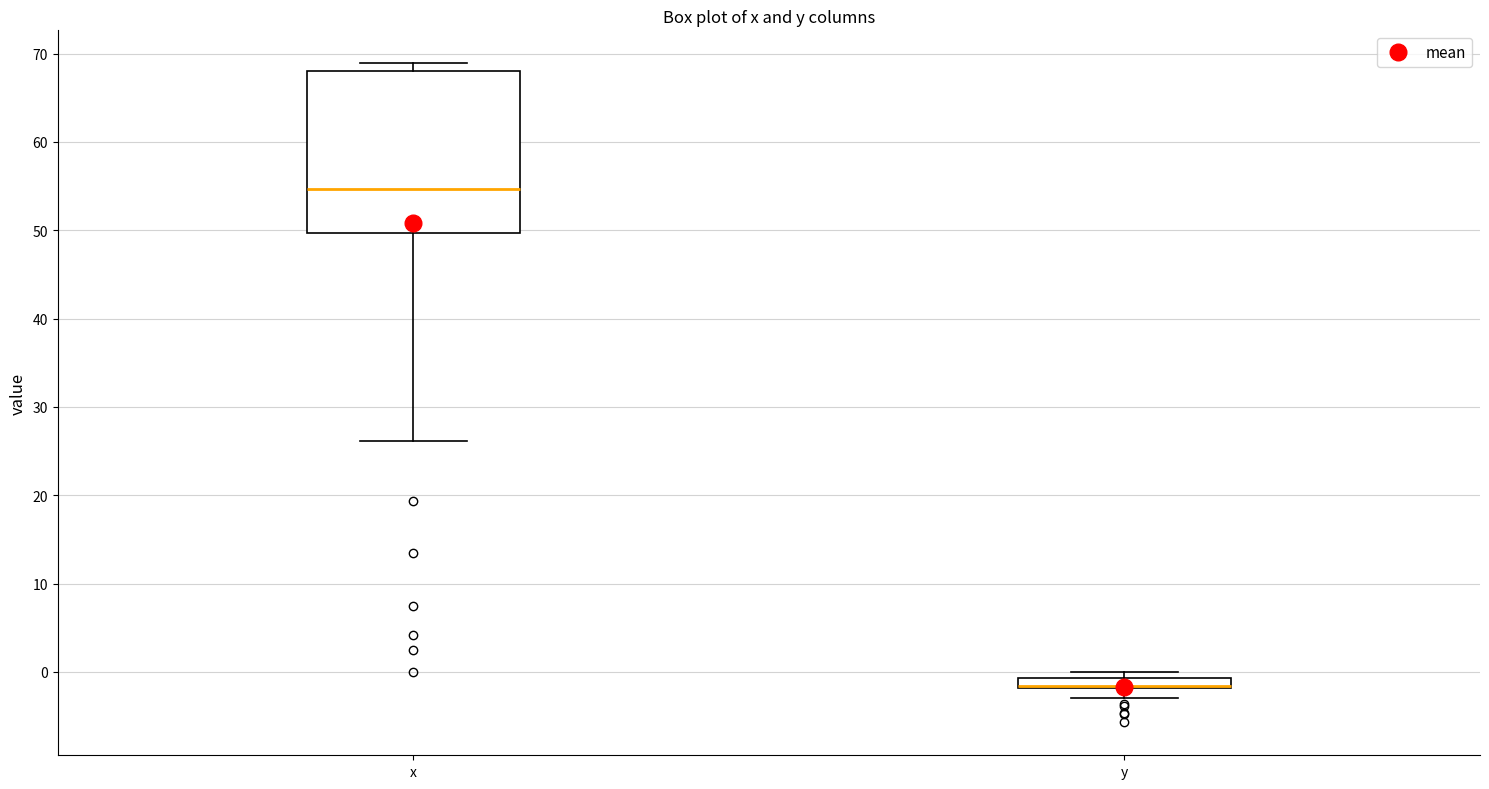

Comparing the boxes themselves (not the whiskers), which one is the tallest?

x